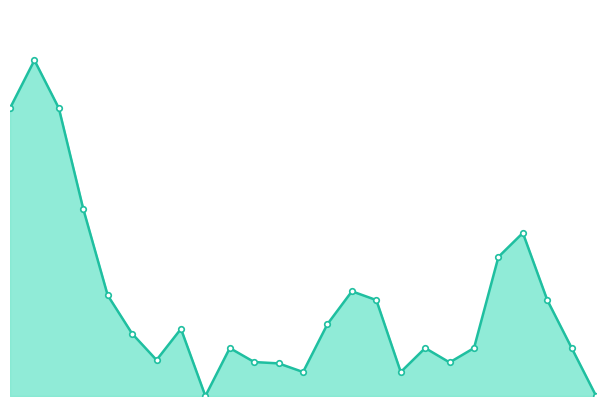

How many lines are shown in the chart?

1